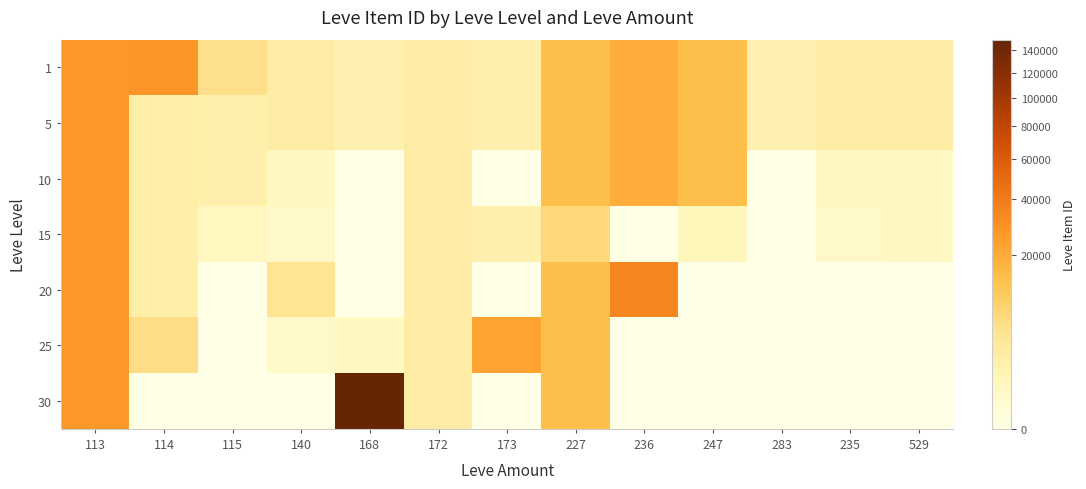

Which series changed the most between 140 and 227?

30